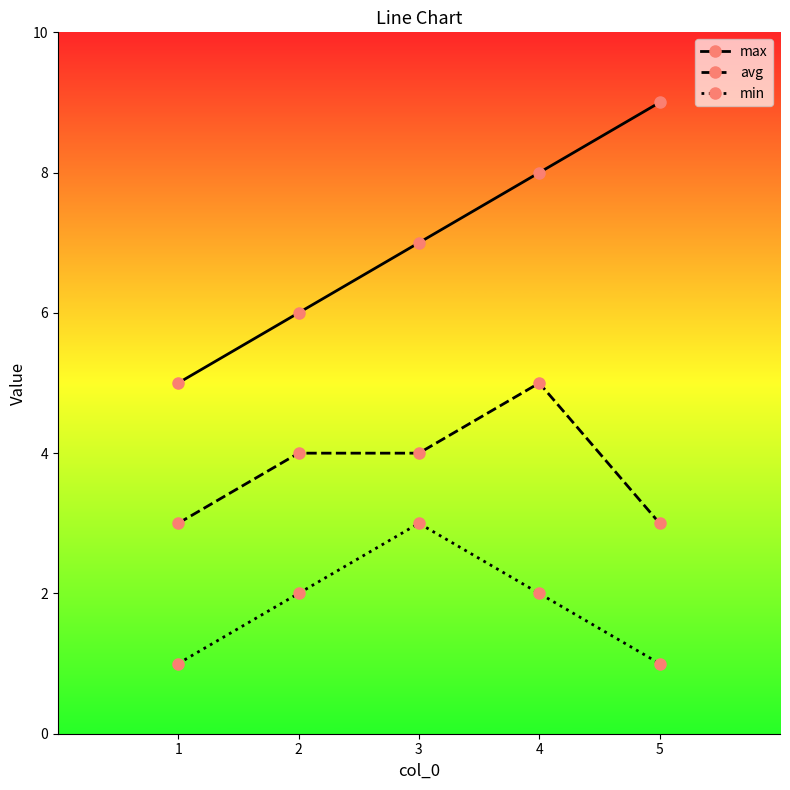

Read the min value at 1.

1